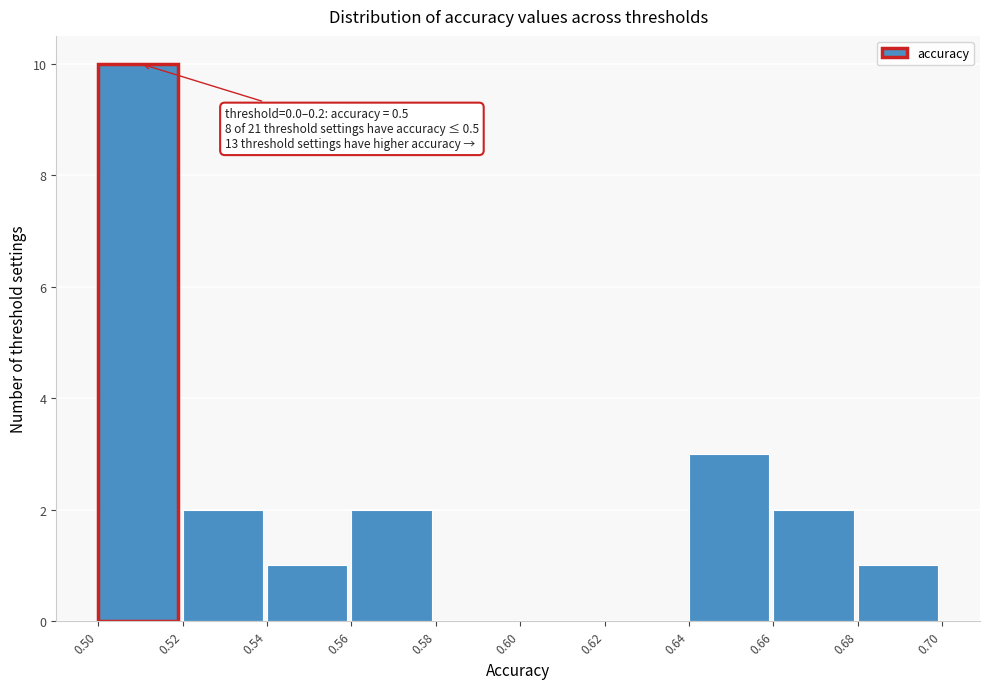

Which range on the x-axis has the tallest bar?

0.50 to 0.52